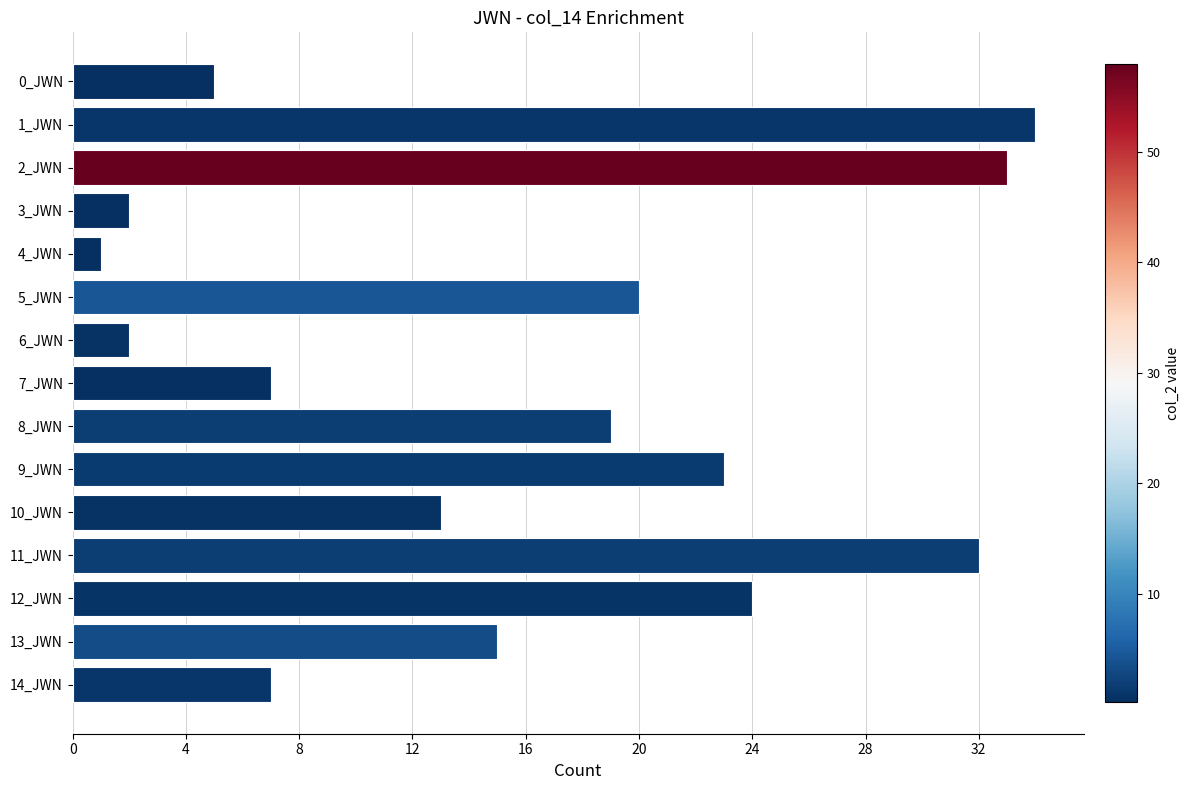

Reading bottom to top, what are all the values shown in this chart?

14_JWN=7	13_JWN=15	12_JWN=24	11_JWN=32	10_JWN=13	9_JWN=23	8_JWN=19	7_JWN=7	6_JWN=2	5_JWN=20	4_JWN=1	3_JWN=2	2_JWN=33	1_JWN=34	0_JWN=5